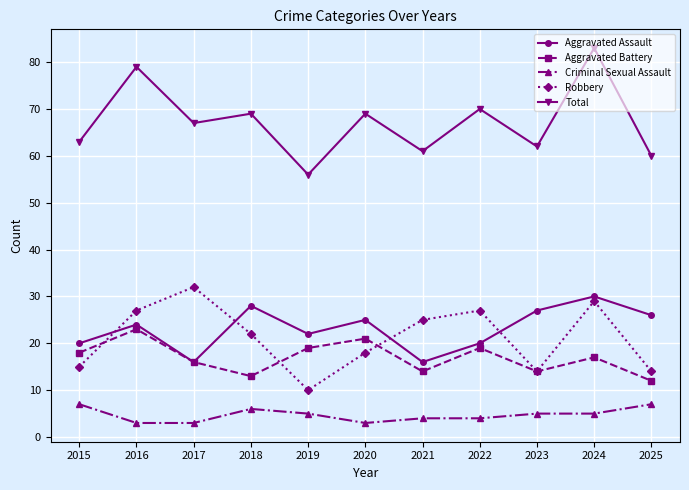

Where does the Robbery series first go above 22?

2016